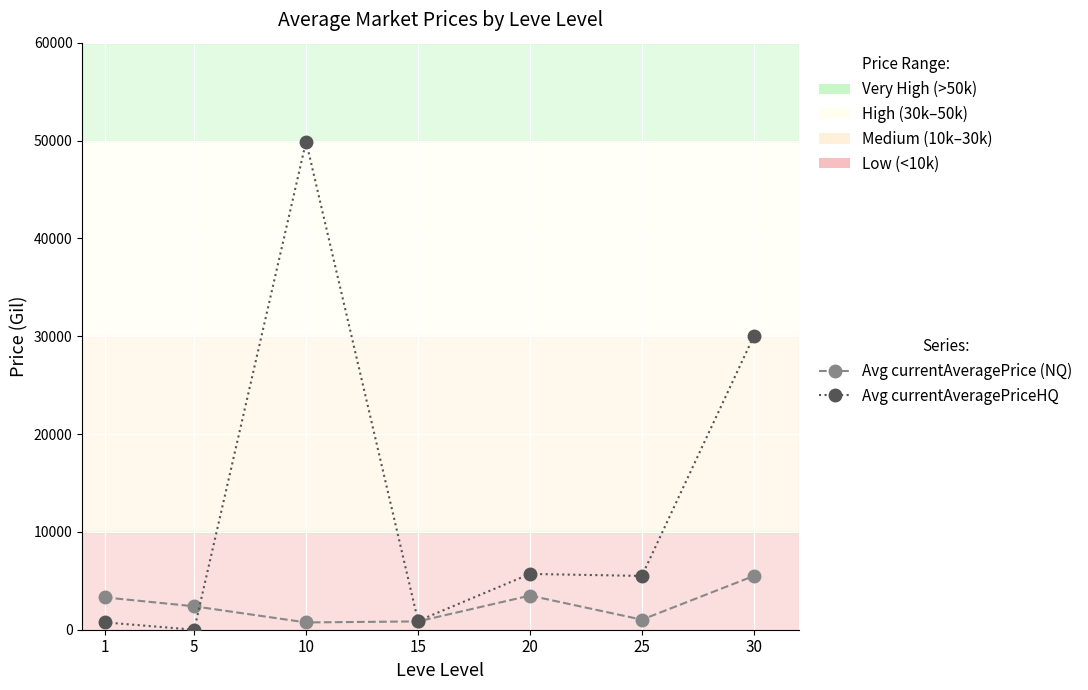

At which category does the chart reach its minimum across all series?

5